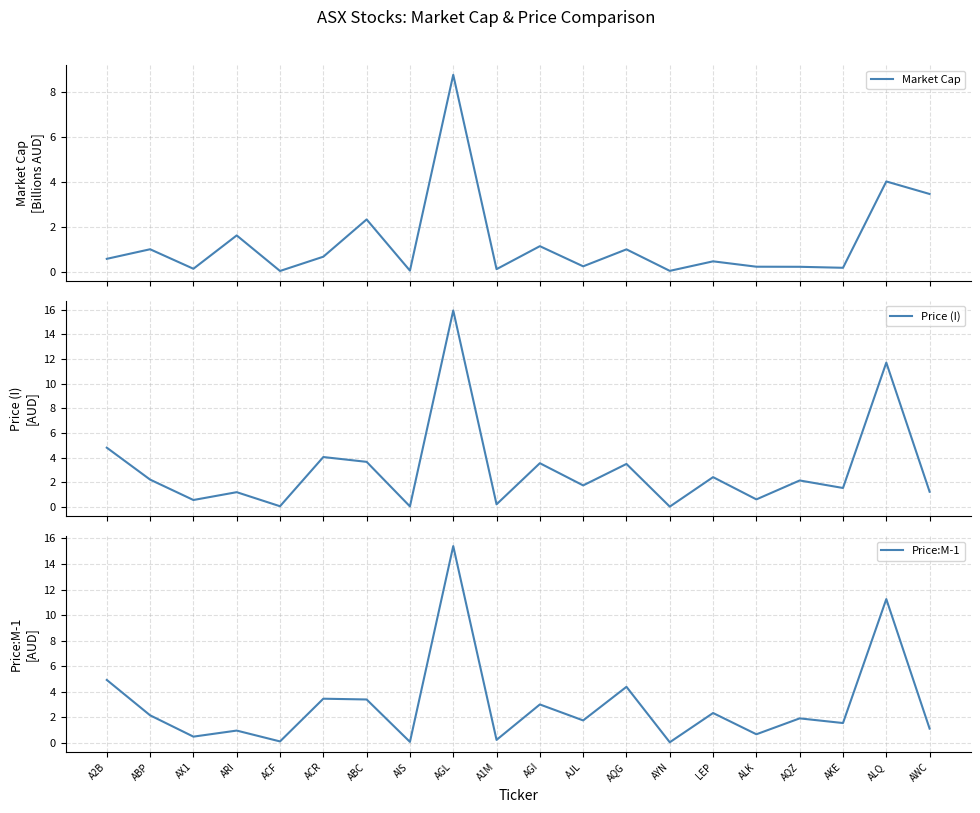

Reading left to right, transcribe all the data shown in this chart.

Market Cap: 0.6	1.0	0.1	1.6	0.0	0.7	2.3	0.1	8.8	0.1	1.1	0.2	1.0	0.0	0.5	0.2	0.2	0.2	4.0	3.5
Price (I): 4.8	2.2	0.6	1.2	0.1	4.0	3.7	0.0	15.9	0.2	3.5	1.8	3.5	0.0	2.4	0.6	2.1	1.5	11.7	1.2
Price:M-1: 4.9	2.1	0.5	1.0	0.1	3.5	3.4	0.1	15.4	0.2	3.0	1.8	4.4	0.0	2.3	0.7	1.9	1.5	11.2	1.1